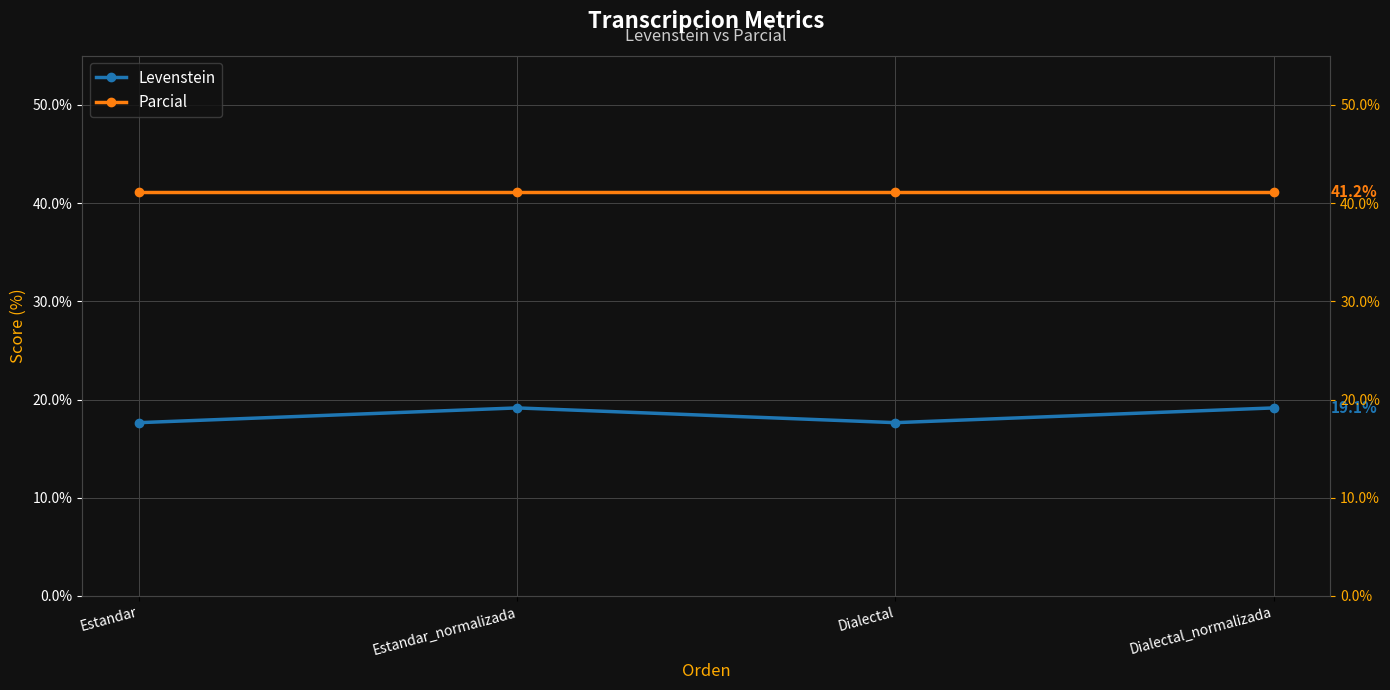

Where is Levenstein nearest to the value 18?

Estandar